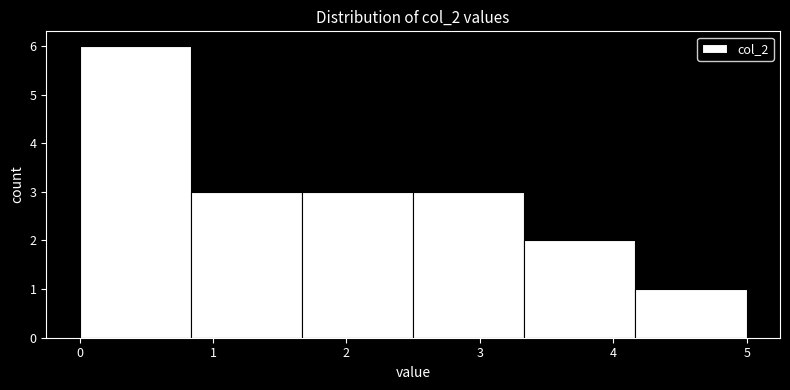

Over which range of the x-axis is the bar tallest?

0.0 to 0.8